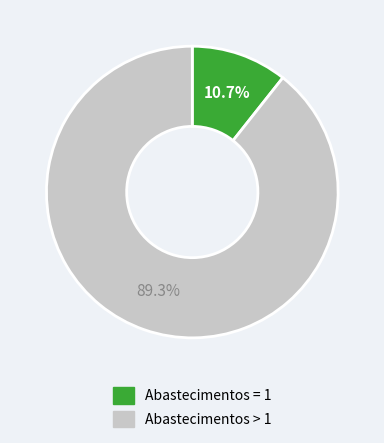

Does any single category account for the majority?

Yes